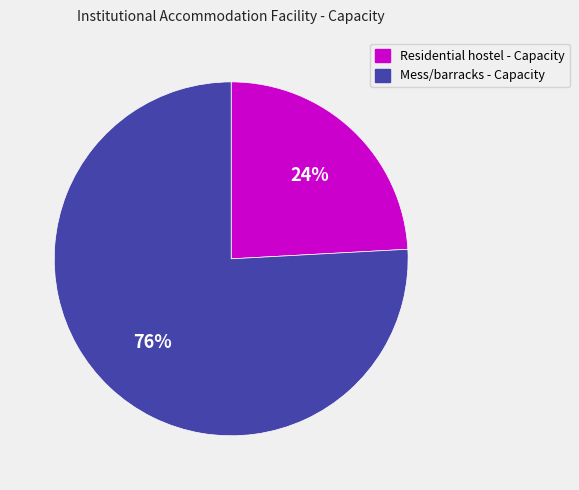

Is there a majority slice in this chart?

Yes